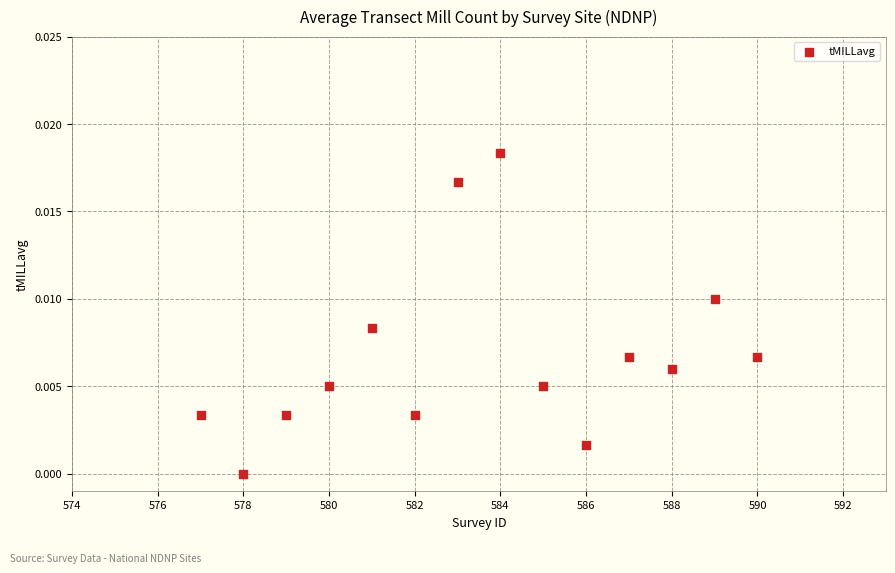

What is the range of X values (max minus min)?

13.0